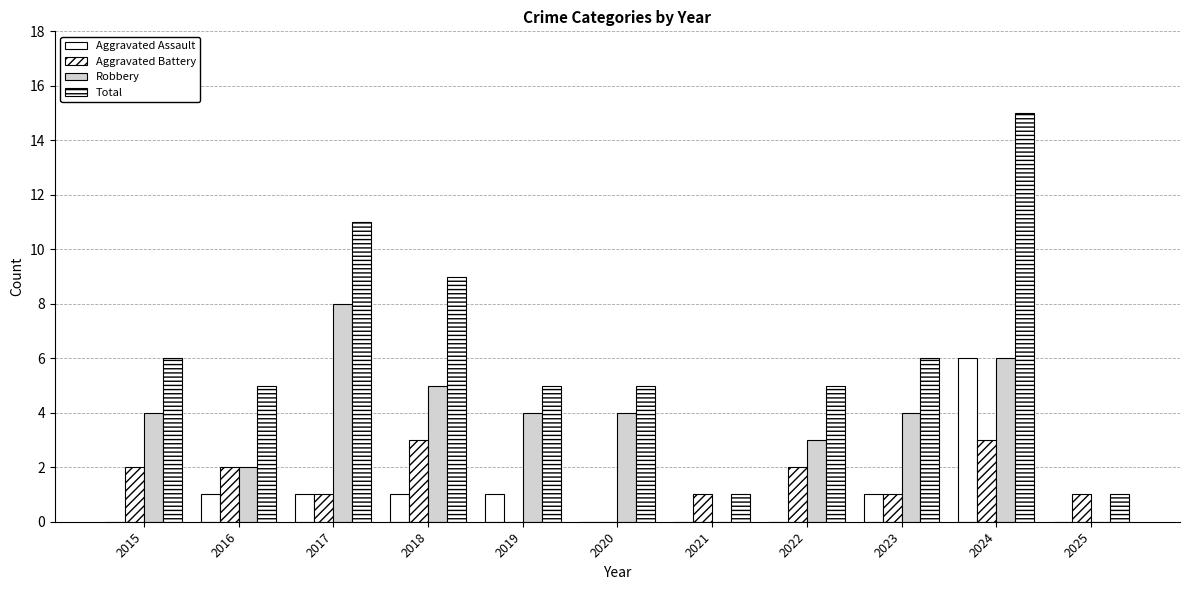

What is the total value across all series at 2016?

10